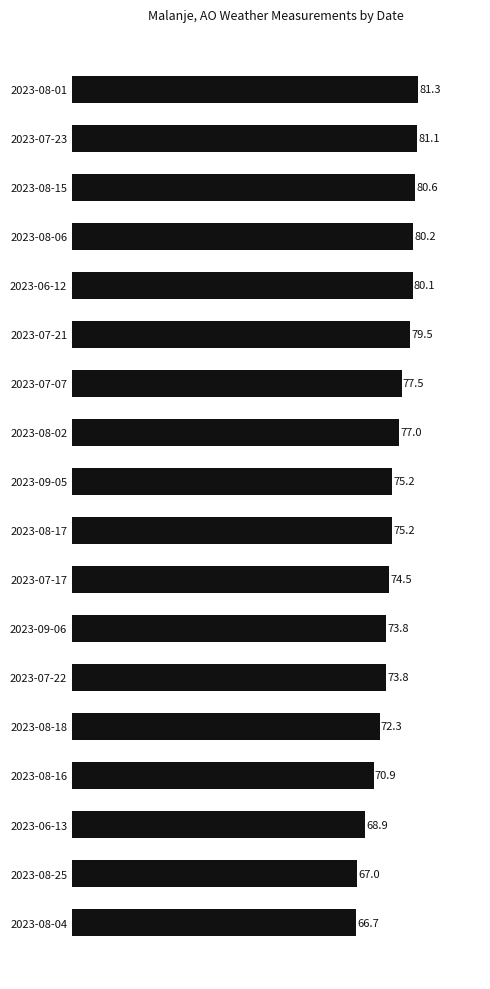

What is the maximum value shown in the chart?

81.3